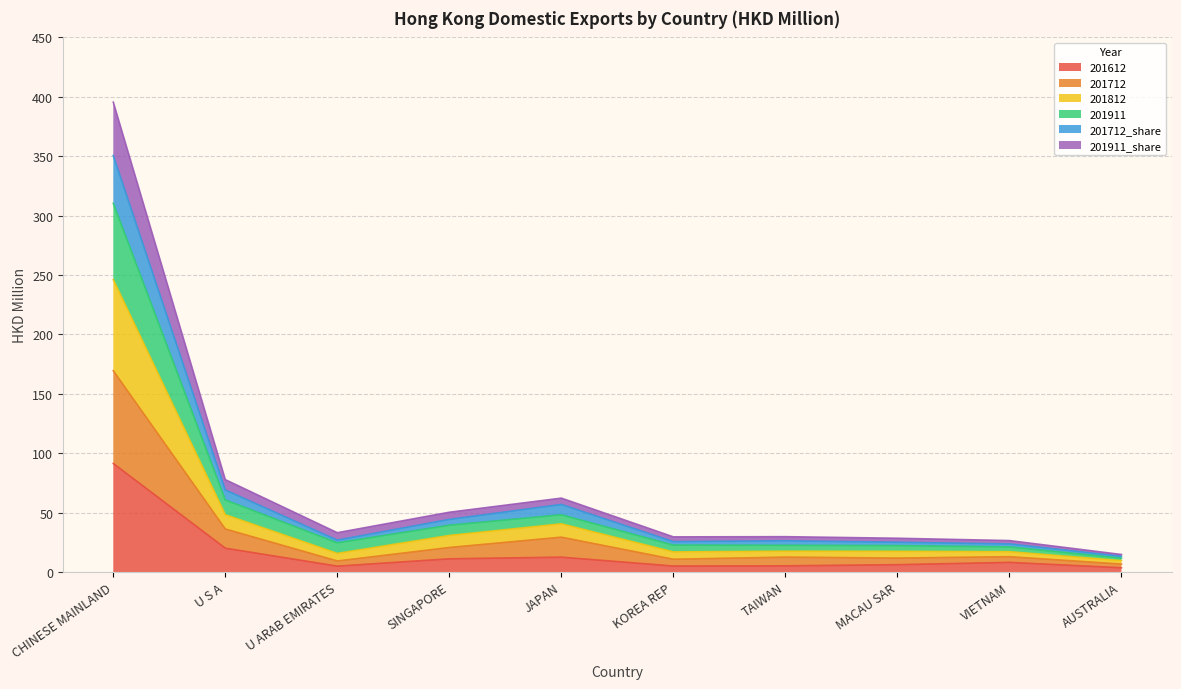

True or false: 201712_share and 201712 intersect in this chart.

False